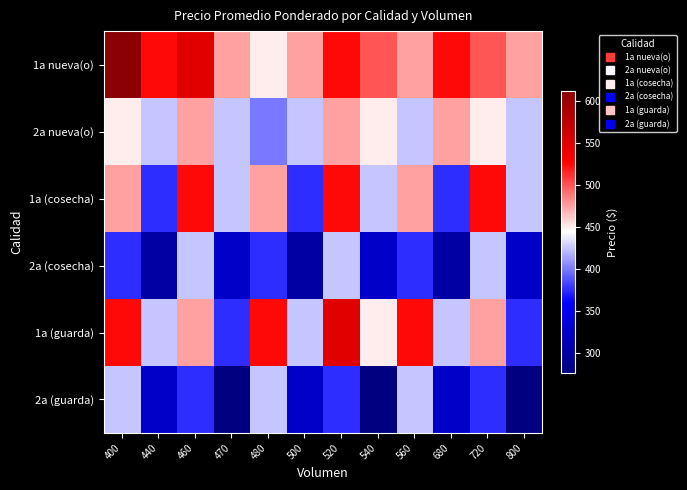

Reading right to left, list all the values displayed in this chart.

1a nueva(o): 800=475	720=500	680=525	560=475	540=500	520=525	500=475	480=450	470=475	460=550	440=525	400=612
2a nueva(o): 800=425	720=450	680=475	560=425	540=450	520=475	500=425	480=400	470=425	460=475	440=425	400=450
1a (cosecha): 800=425	720=525	680=375	560=475	540=425	520=525	500=375	480=475	470=425	460=525	440=375	400=475
2a (cosecha): 800=325	720=425	680=300	560=375	540=325	520=425	500=300	480=375	470=325	460=425	440=300	400=375
1a (guarda): 800=375	720=475	680=425	560=525	540=450	520=550	500=425	480=525	470=375	460=475	440=425	400=525
2a (guarda): 800=275	720=375	680=325	560=425	540=275	520=375	500=325	480=425	470=275	460=375	440=325	400=425